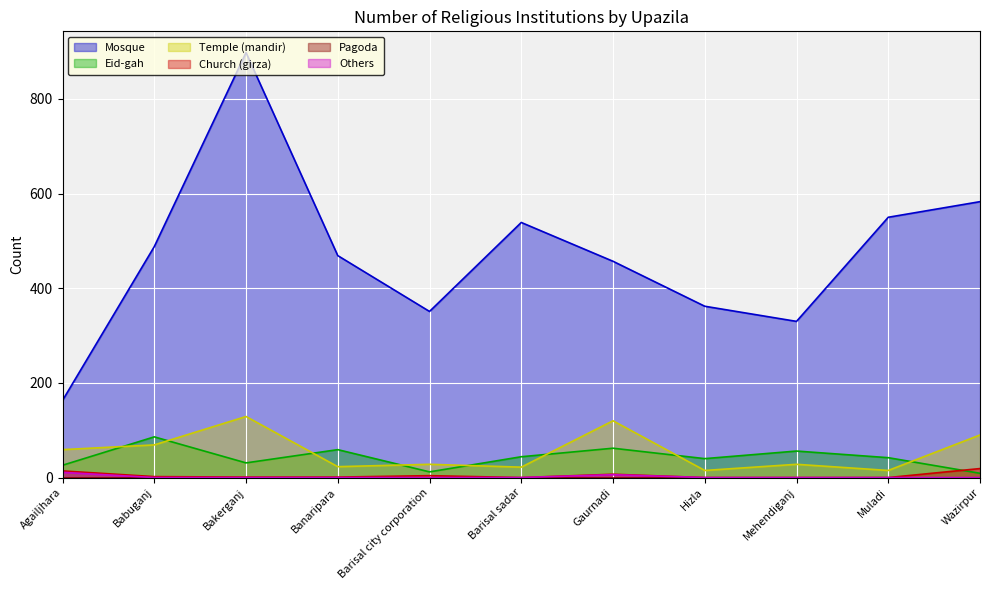

What is the highest value of the Temple (mandir) series?

129